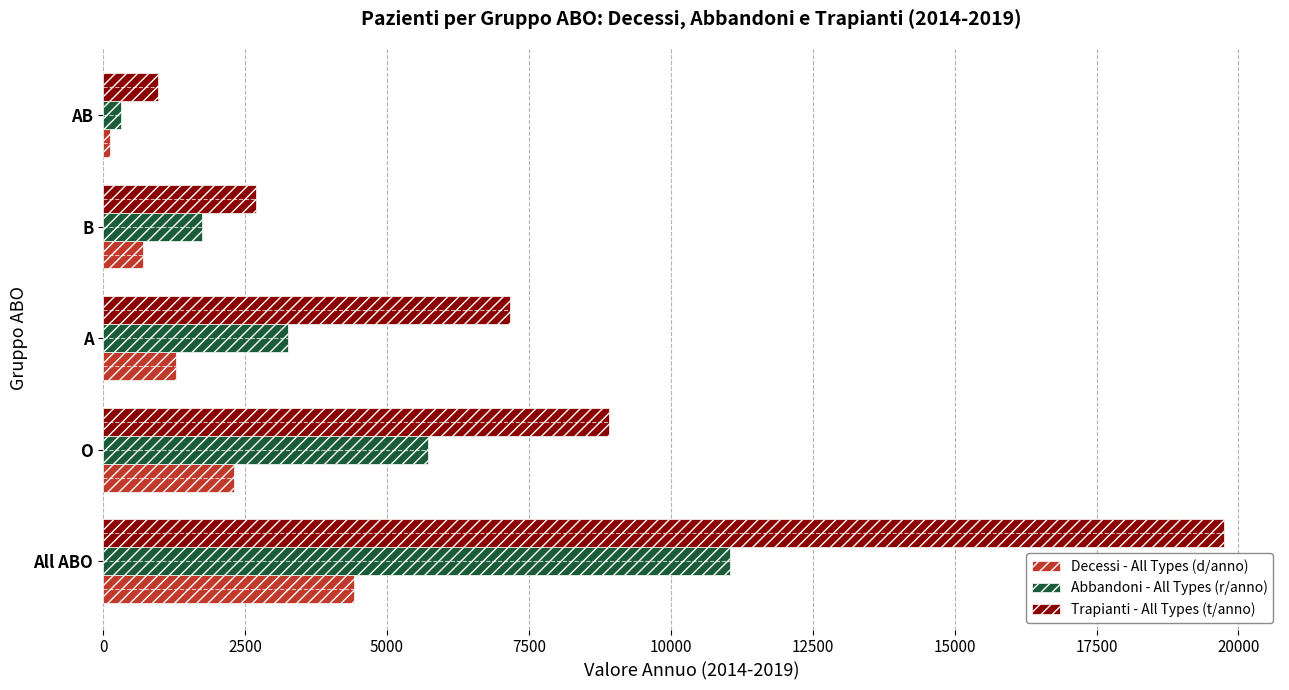

Is the value of Decessi - All Types (d/anno) at O greater than the value of Abbandoni - All Types (r/anno) at B?

Yes